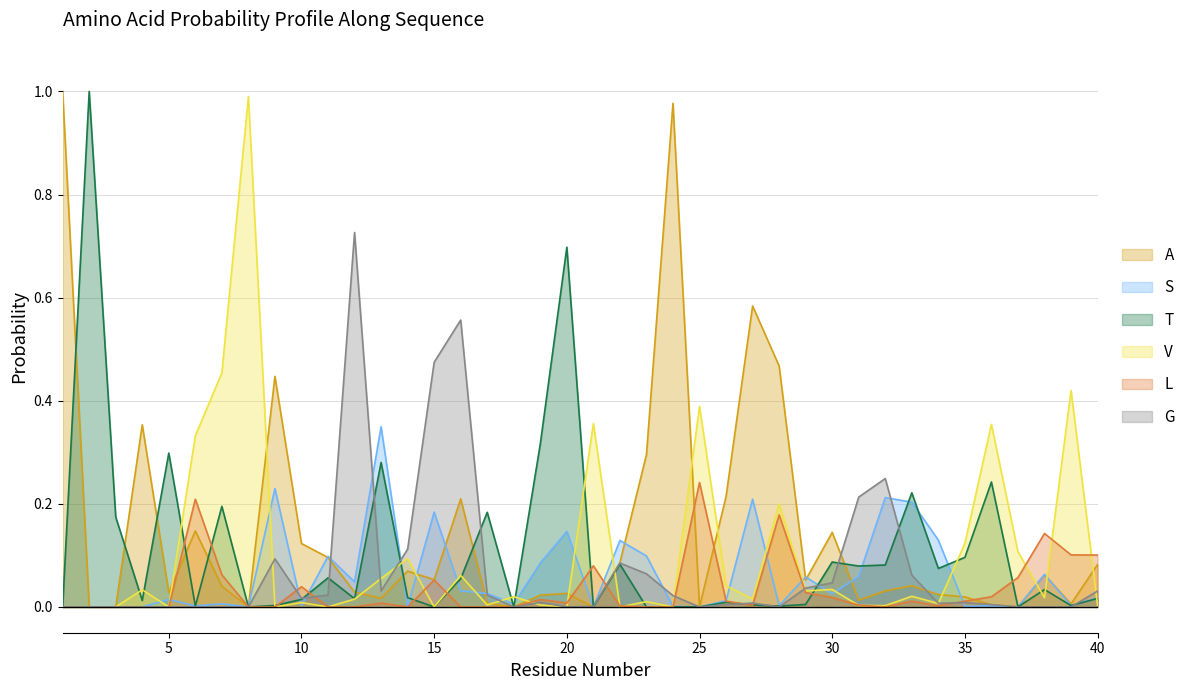

True or false: T has a value of 0.6 at 8.

False